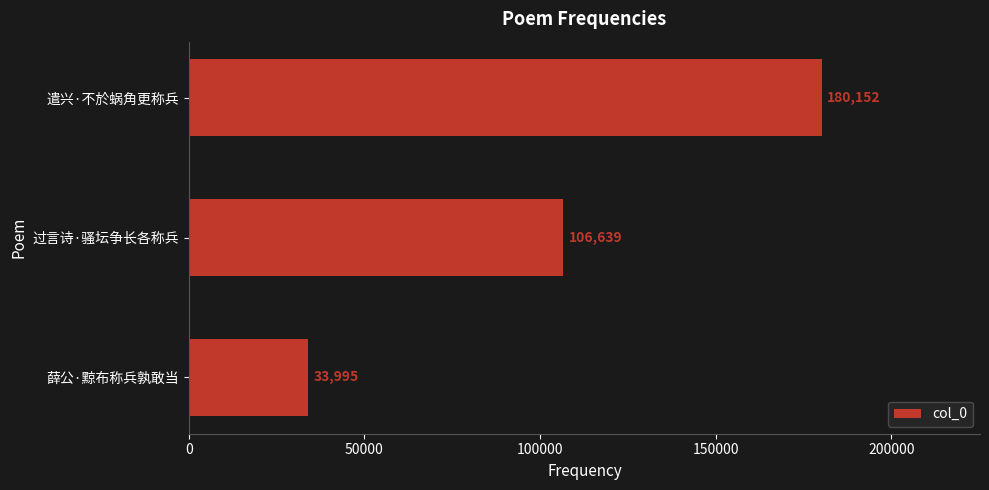

What is the average value?

106929